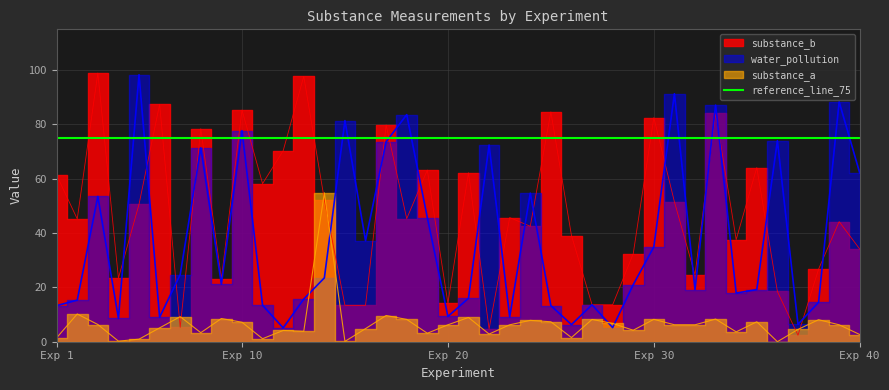

The substance_a series shows 6.2 at 39. True or false?

True